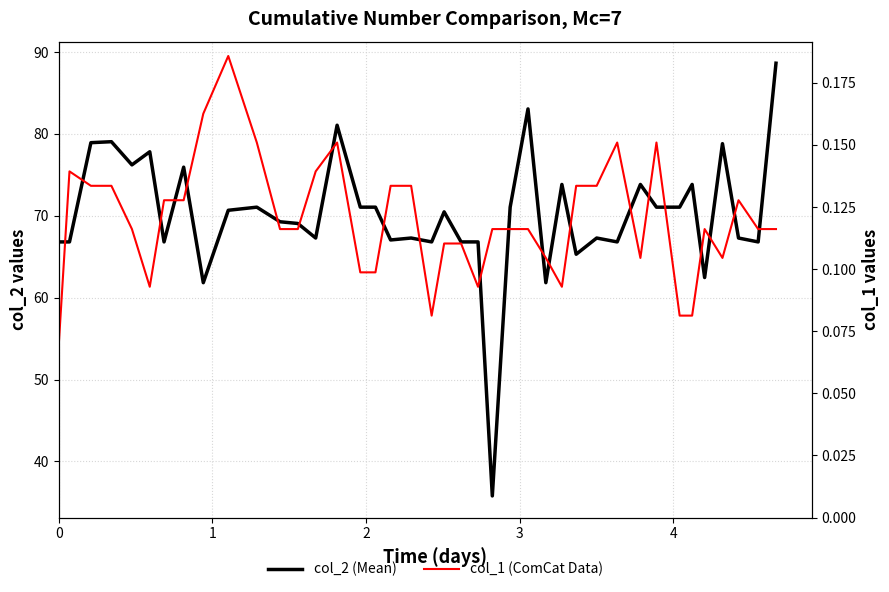

True or false: col_2 (Mean) and col_1 (ComCat Data) intersect in this chart.

False